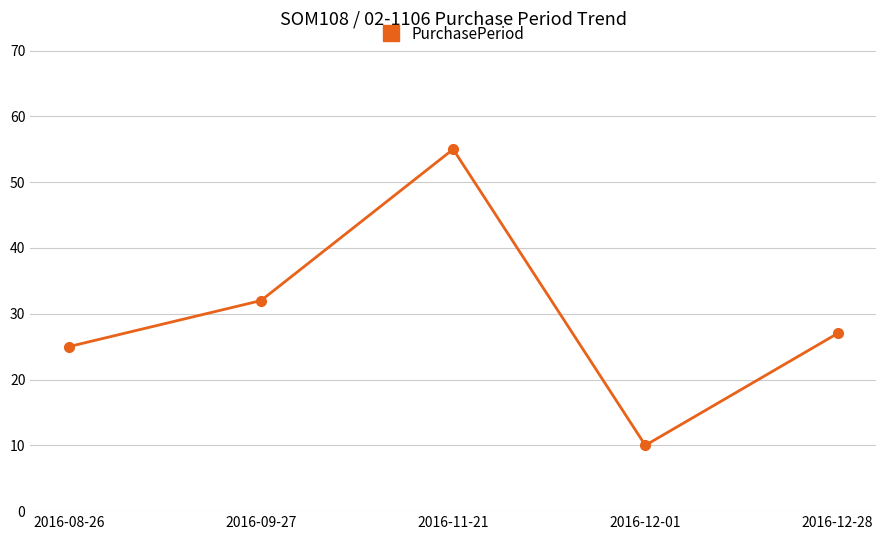

What position from the right is 2016-09-27?

4